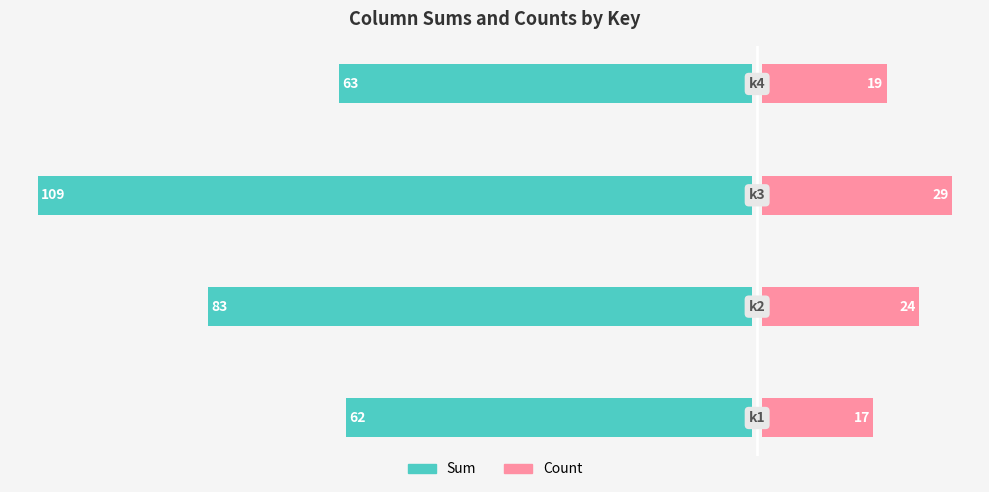

What are all the series names shown in the legend?

Sum, Count